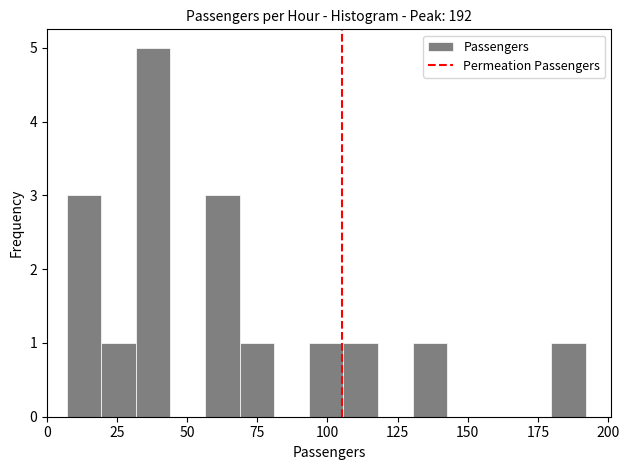

Read against the x-axis, roughly where is the centre of the tallest bar?

40